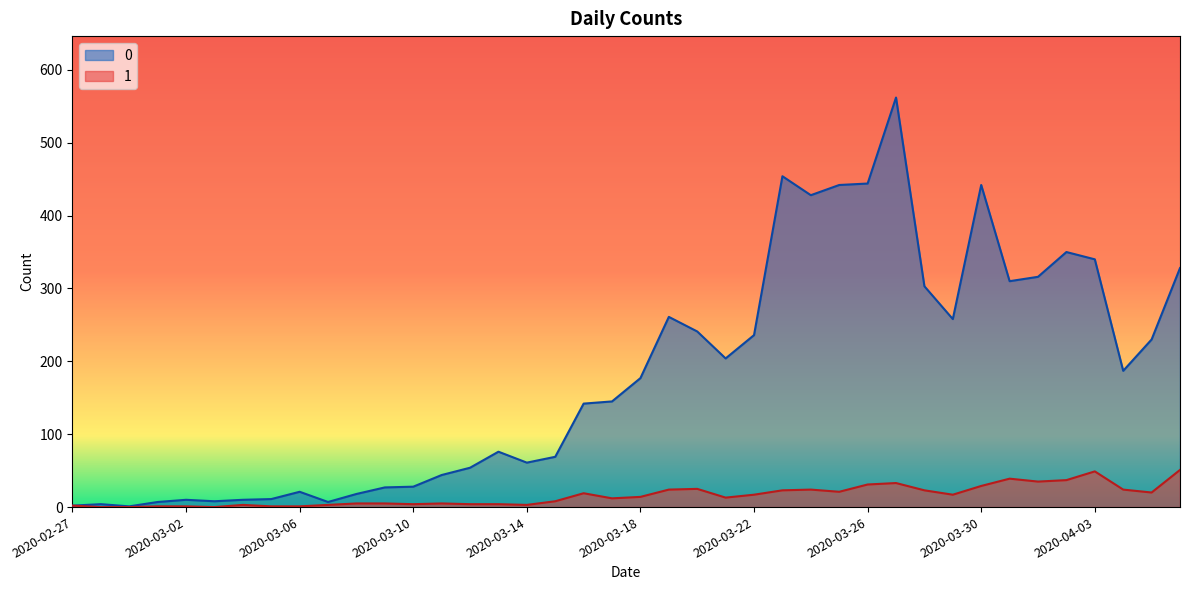

Reading left to right, transcribe all the data shown in this chart.

0: 2	4	1	7	10	8	10	11	21	7	18	27	28	44	54	76	61	69	142	145	177	261	241	204	236	454	428	442	444	562	303	258	442	310	316	350	340	187	230	328
1: 2	0	0	1	1	0	3	1	1	3	5	5	4	5	4	4	3	8	19	12	14	24	25	13	17	23	24	21	31	33	23	17	29	39	35	37	49	24	20	51